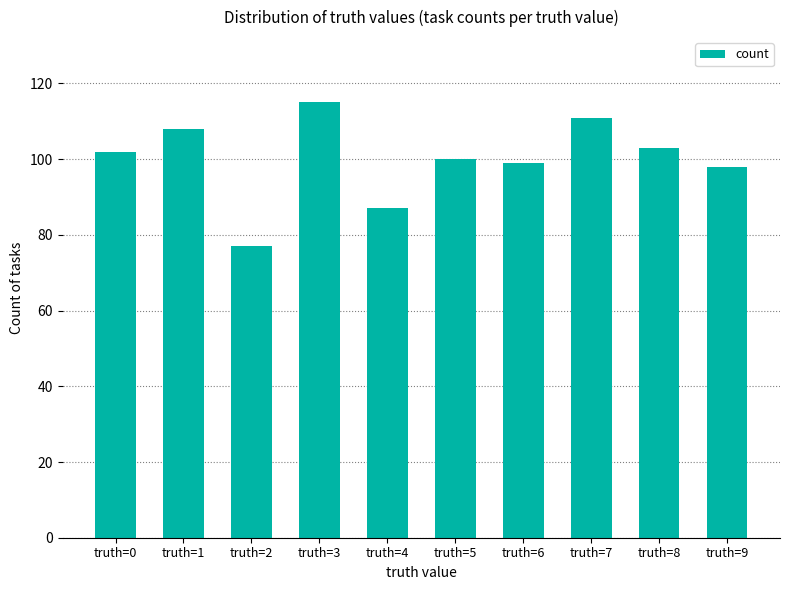

What is the approximate value at truth=8, to the nearest 5?

105